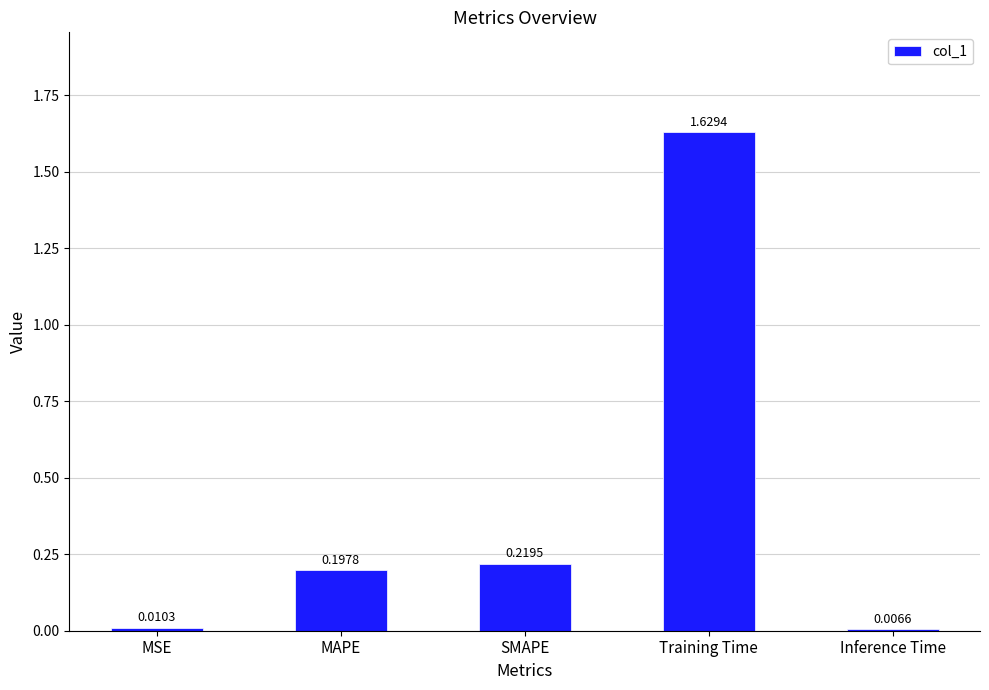

Between SMAPE and Training Time, which is larger?

Training Time